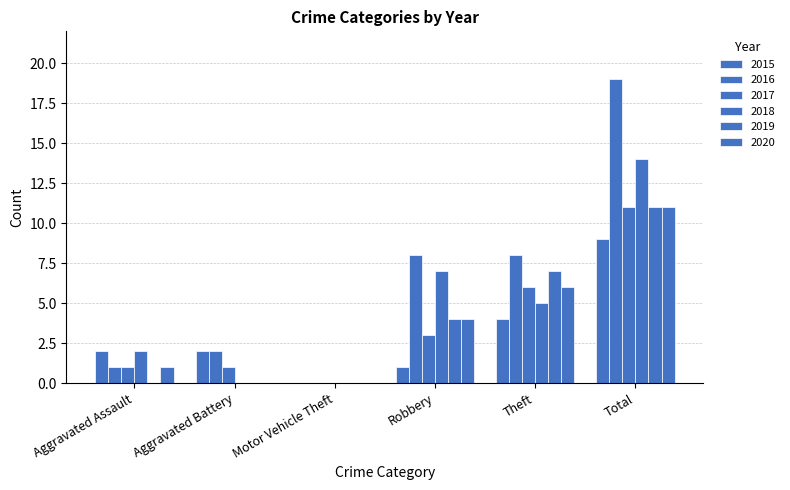

Are the bars horizontal?

No